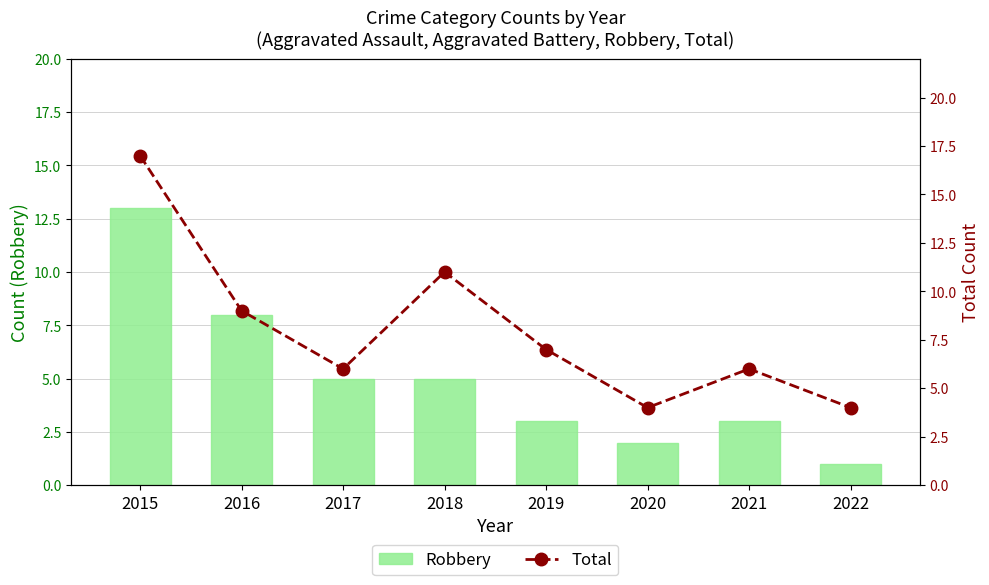

List the labels in order of Robbery value, smallest first.

2022, 2020, 2019, 2021, 2017, 2018, 2016, 2015